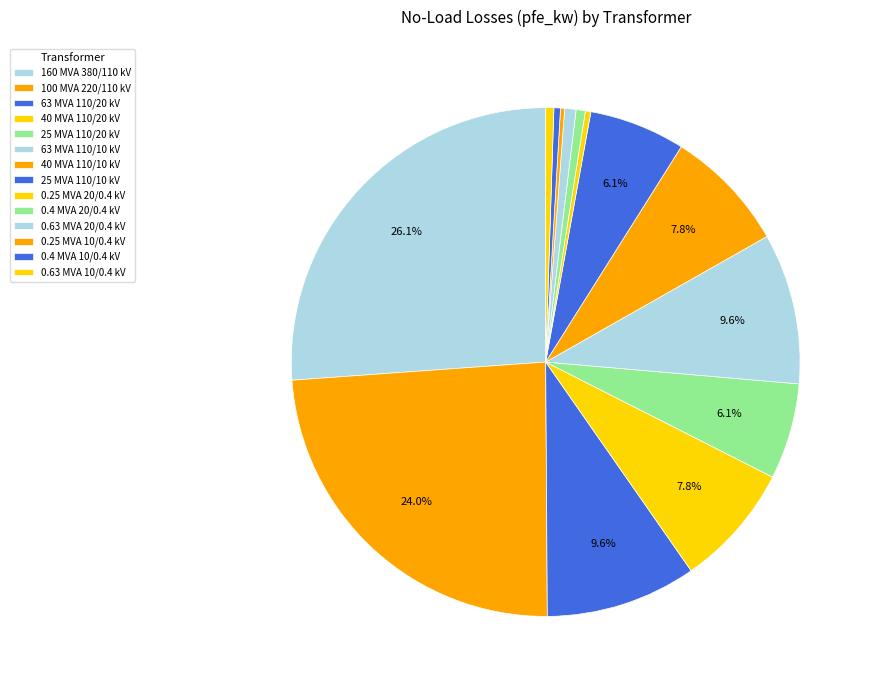

What is the smallest slice in the pie chart?

0.25 MVA 10/0.4 kV